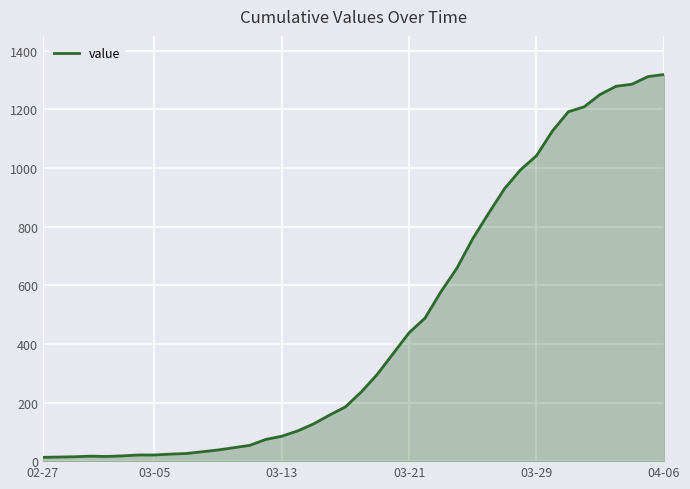

What is the difference between the maximum and minimum values?

1306